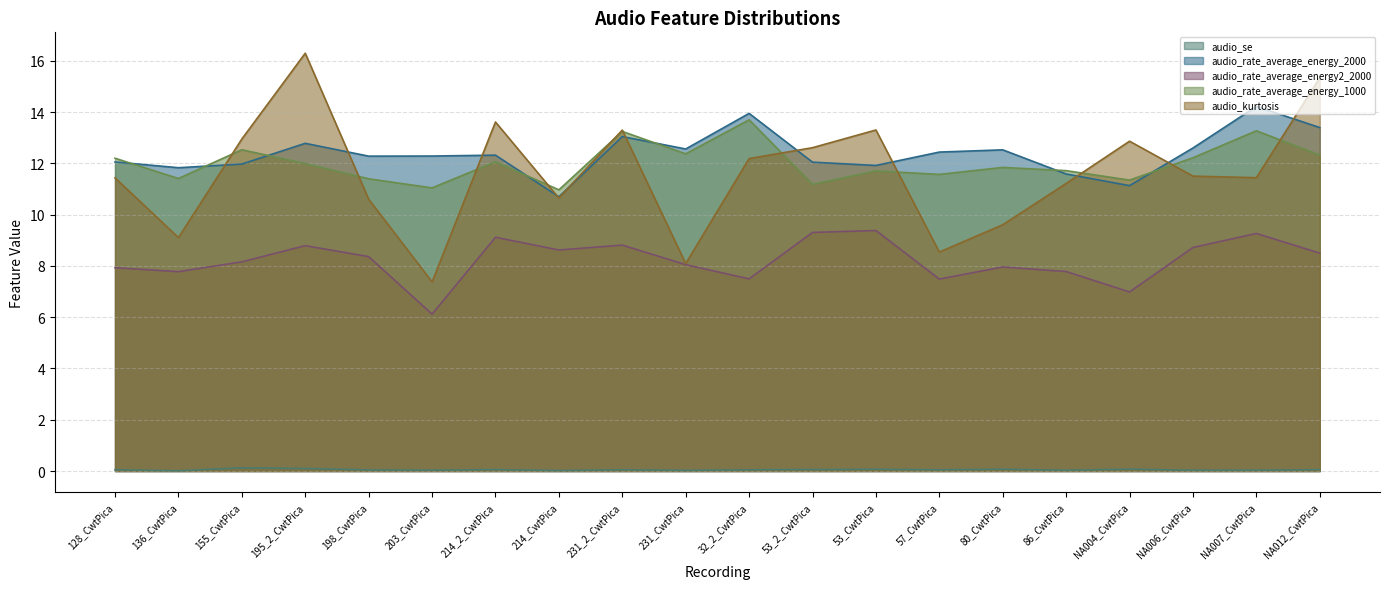

What is the total value across all series at NA012_CwtPica?

49.6